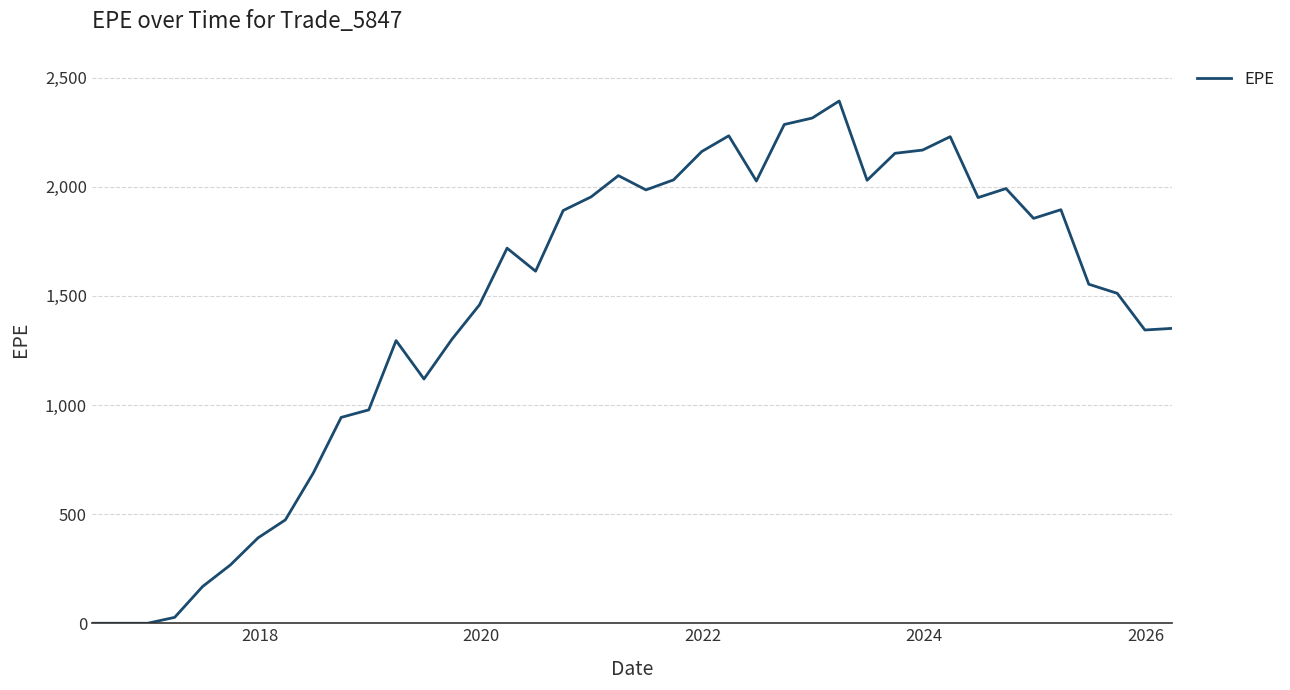

What is the difference between the maximum and second lowest values?

2392.8